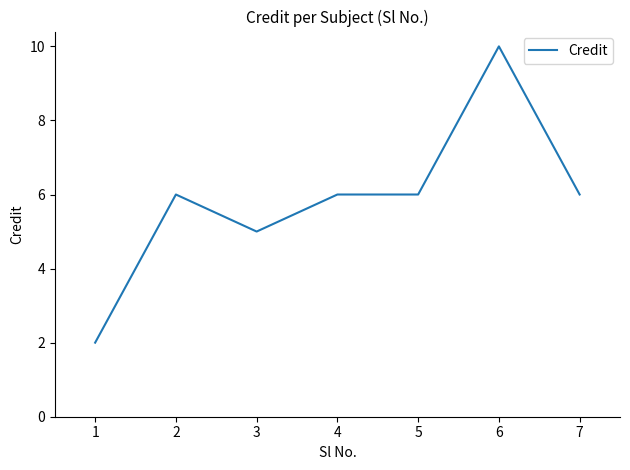

At which category does the data reach its first local peak?

2